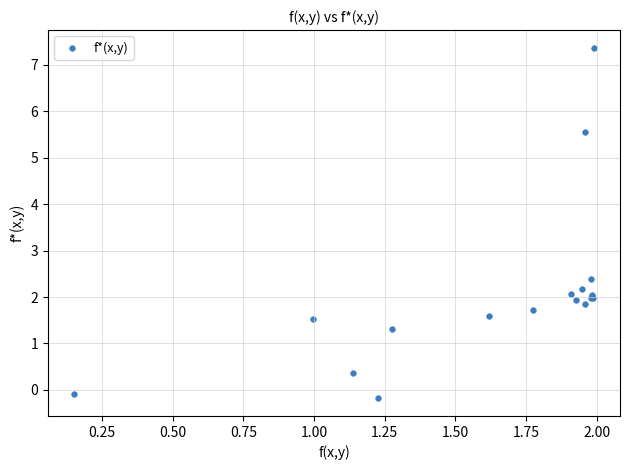

What Y value in the scatter plot is closest to 3?

2.4